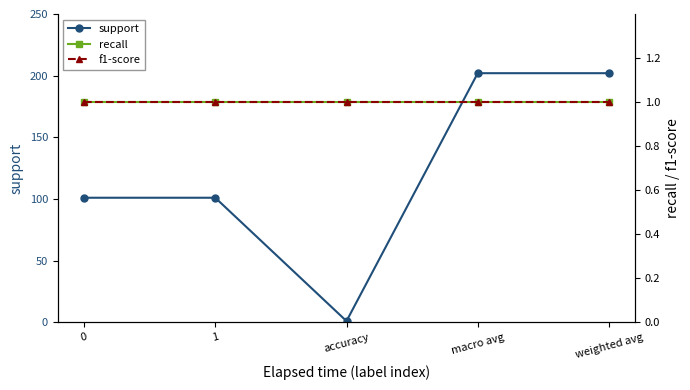

Rank the series by their maximum value, from lowest to highest.

recall, f1-score, support